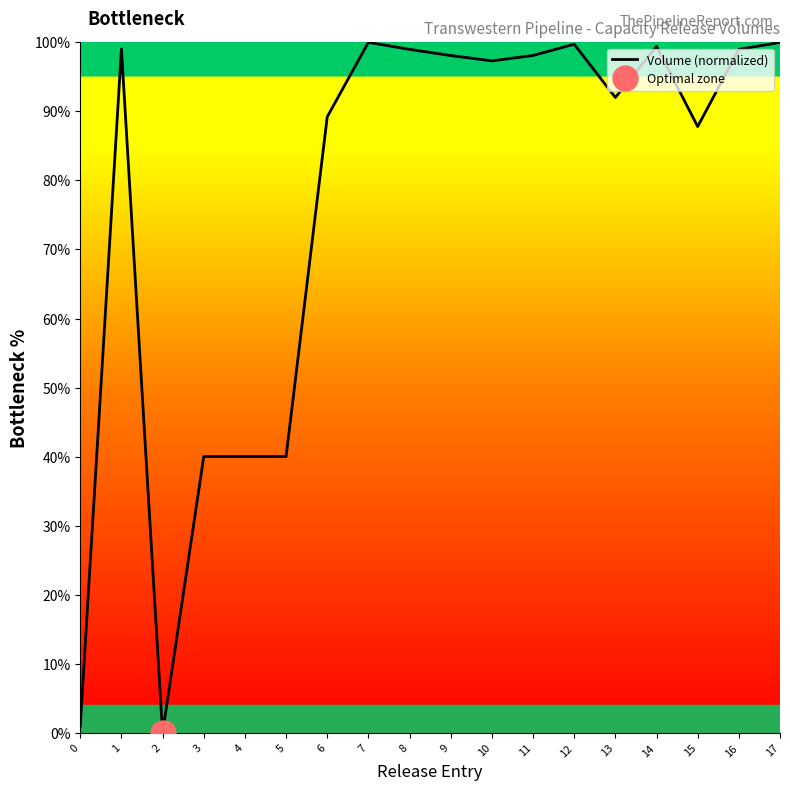

What is the change in value from 4 to 7?

+60.0